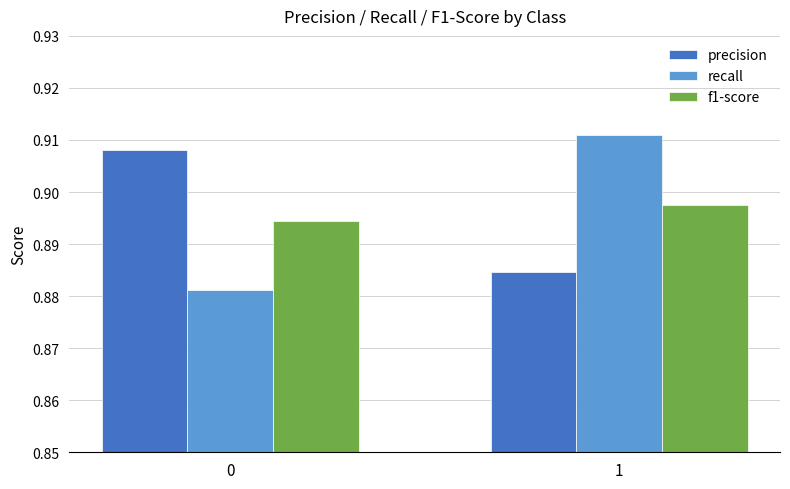

What is the total value across all series at 0?

2.7